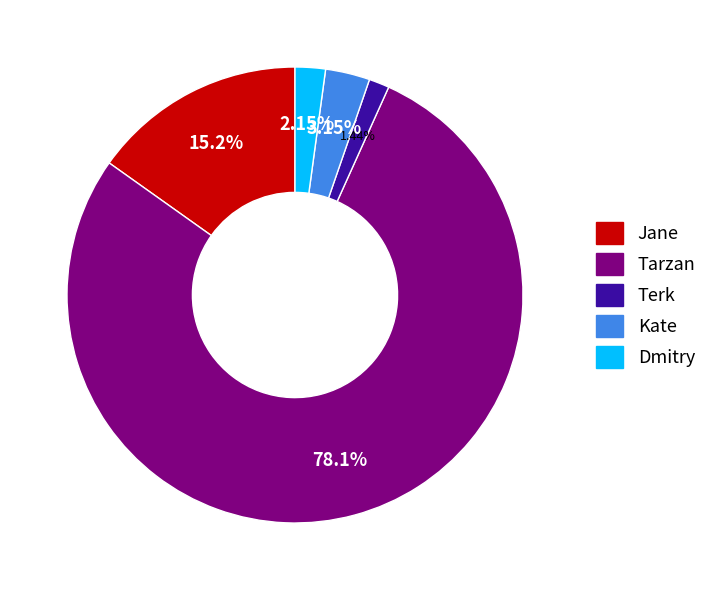

What is the total percentage of Kate and Dmitry?

5.3%